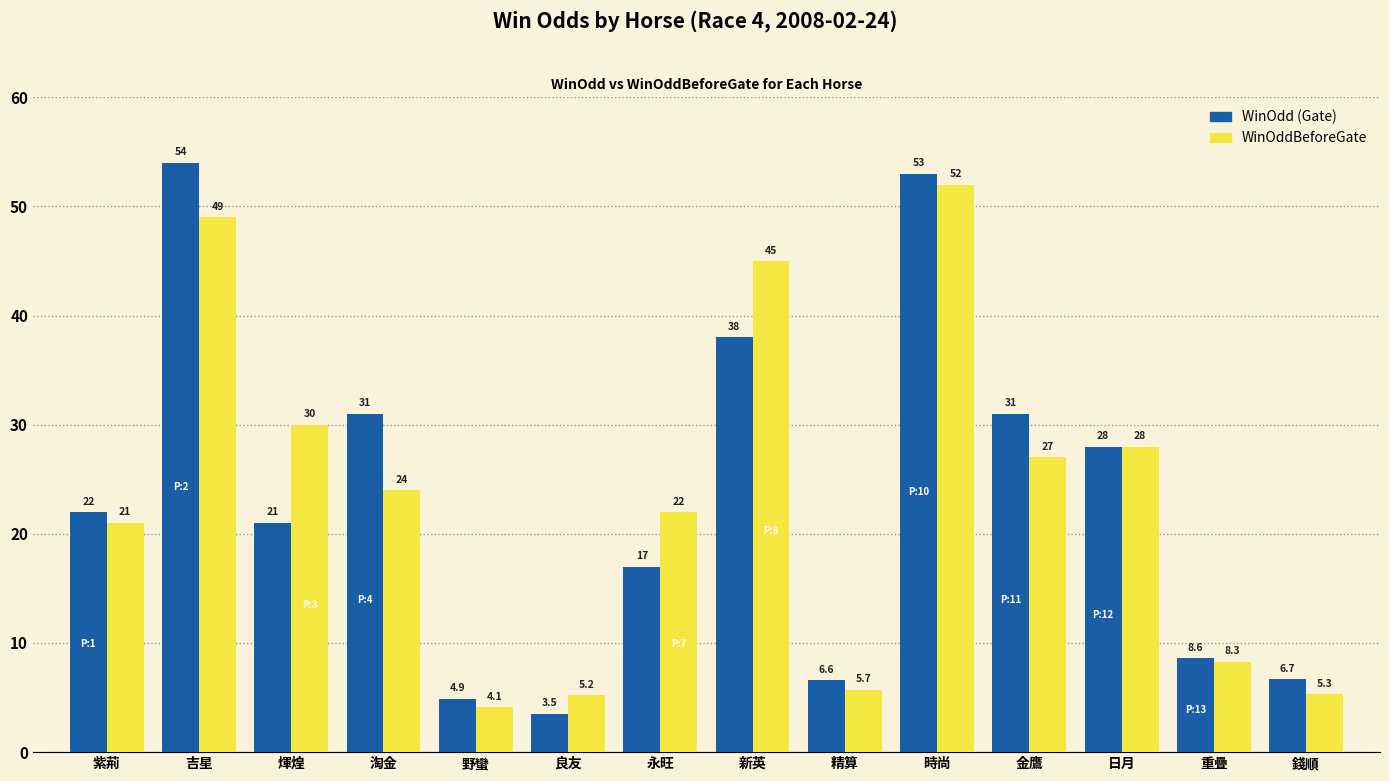

What is the difference between the highest and lowest values at 新英?

7.0